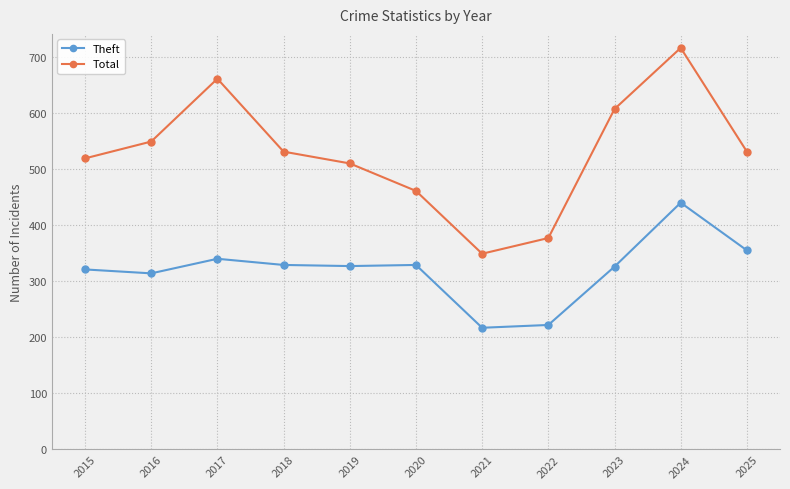

What is the smallest value displayed?

217